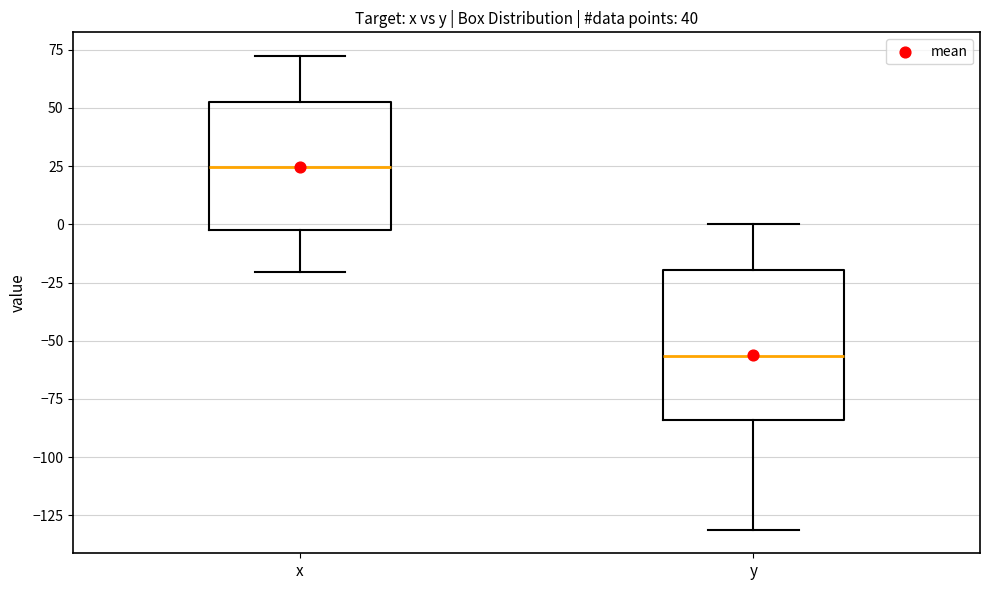

Where is the lower edge of the box for y on the y-axis? The values are not printed on the chart, so give them approximately, as read against the axis.

-85